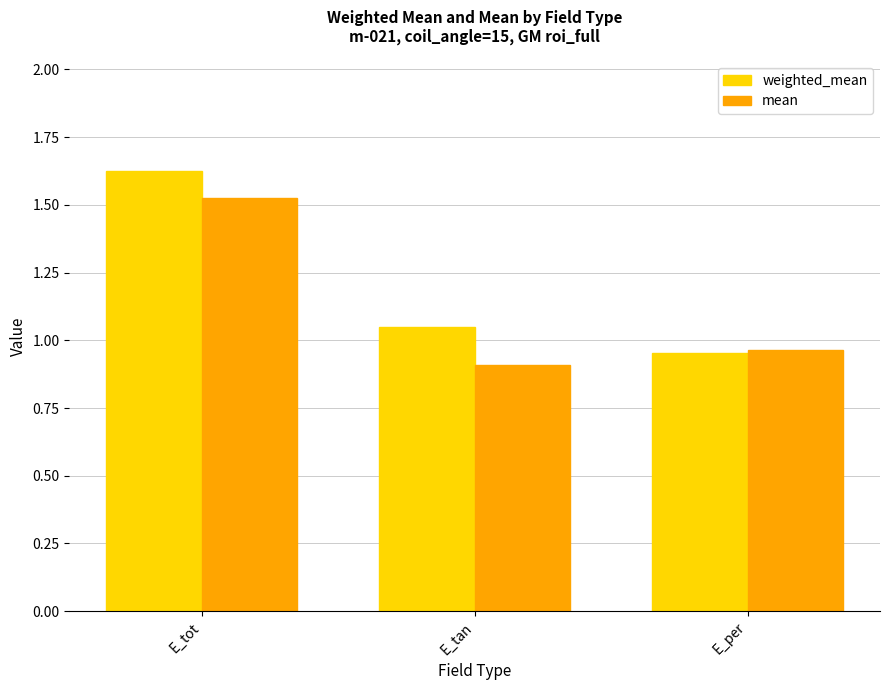

At which category does the chart reach its minimum across all series?

E_tan